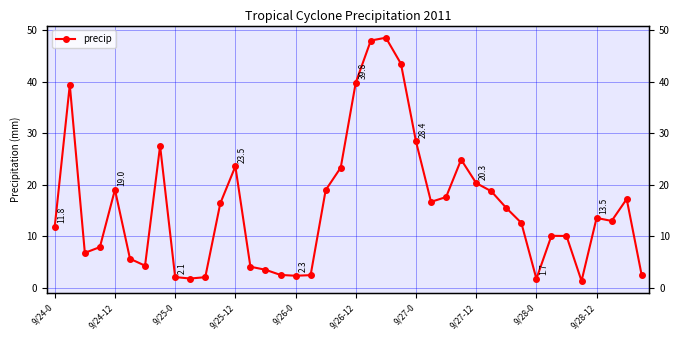

Rank the categories by value from highest to lowest.

22, 21, 23, 20, 9/24-12, 24, 9/27-12, 27, 12, 19, 28, 9/26-0, 18, 29, 26, 38, 25, 11, 30, 36, 37, 31, 9/24-0, 33, 34, 9/25-12, 9/25-0, 9/26-12, 9/27-0, 13, 14, 15, 17, 39, 16, 9/28-0, 10, 9/28-12, 32, 35